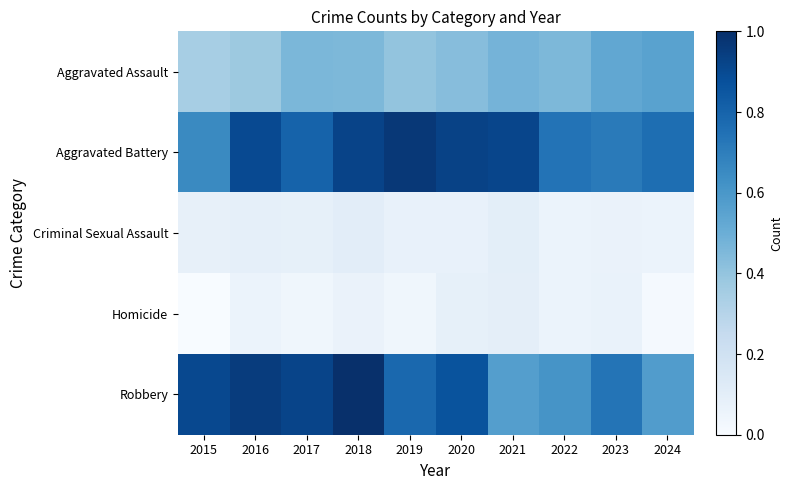

Reading left to right, transcribe all the data shown in this chart.

Aggravated Assault: 2015=127	2016=138	2017=166	2018=165	2019=146	2020=157	2021=171	2022=164	2023=190	2024=197
Aggravated Battery: 2015=231	2016=314	2017=281	2018=322	2019=337	2020=323	2021=320	2022=261	2023=251	2024=267
Criminal Sexual Assault: 2015=38	2016=40	2017=39	2018=46	2019=35	2020=35	2021=44	2022=32	2023=33	2024=31
Homicide: 2015=11	2016=31	2017=24	2018=33	2019=24	2020=39	2021=43	2022=32	2023=34	2024=16
Robbery: 2015=316	2016=332	2017=321	2018=348	2019=275	2020=303	2021=202	2022=217	2023=259	2024=205